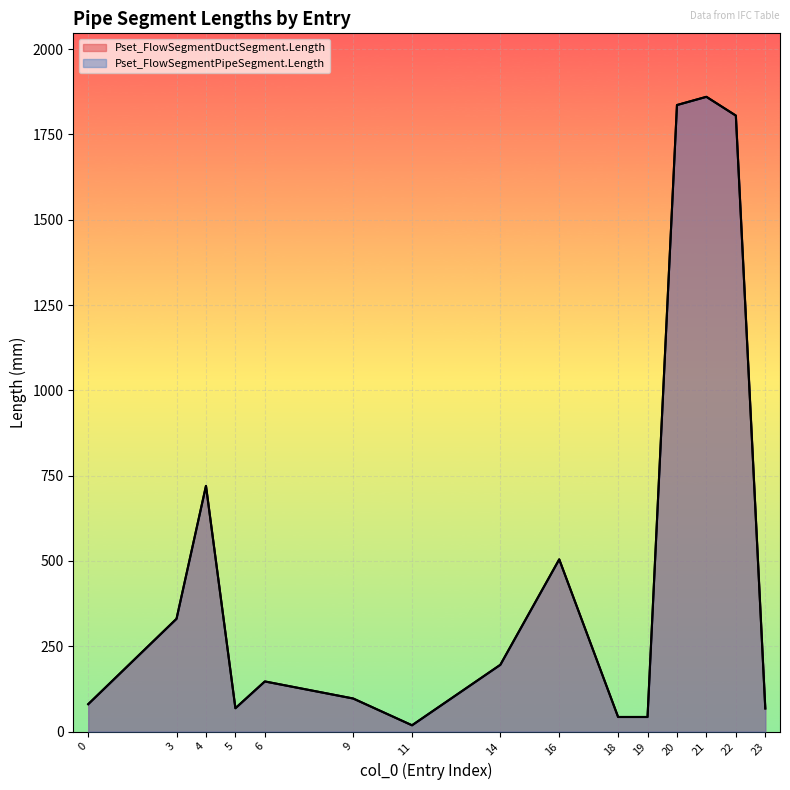

What is the value of the Pset_FlowSegmentDuctSegment.Length point at the 8th from the left?

195.8